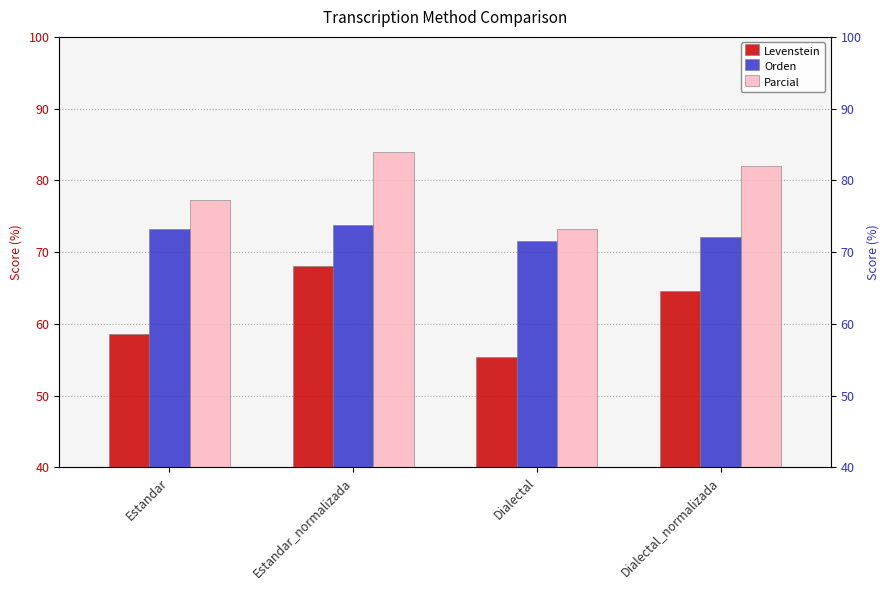

True or false: Levenstein has a value of 58.6 at Estandar.

True